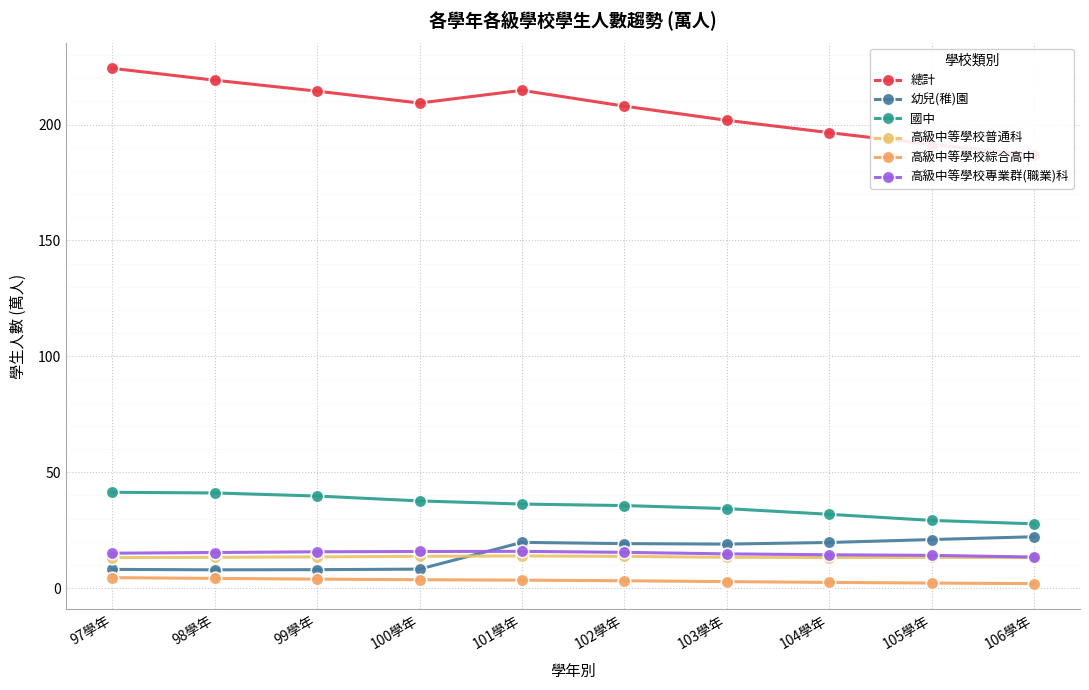

Is this an area chart (filled region under the line)?

No